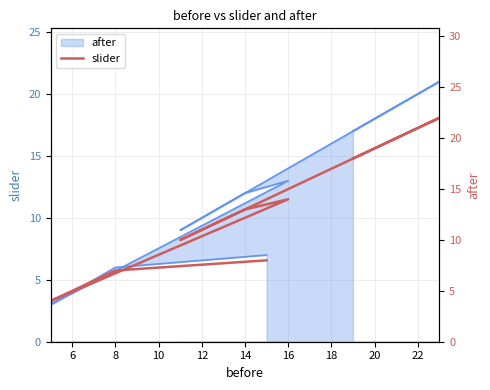

How many lines are shown in the chart?

1